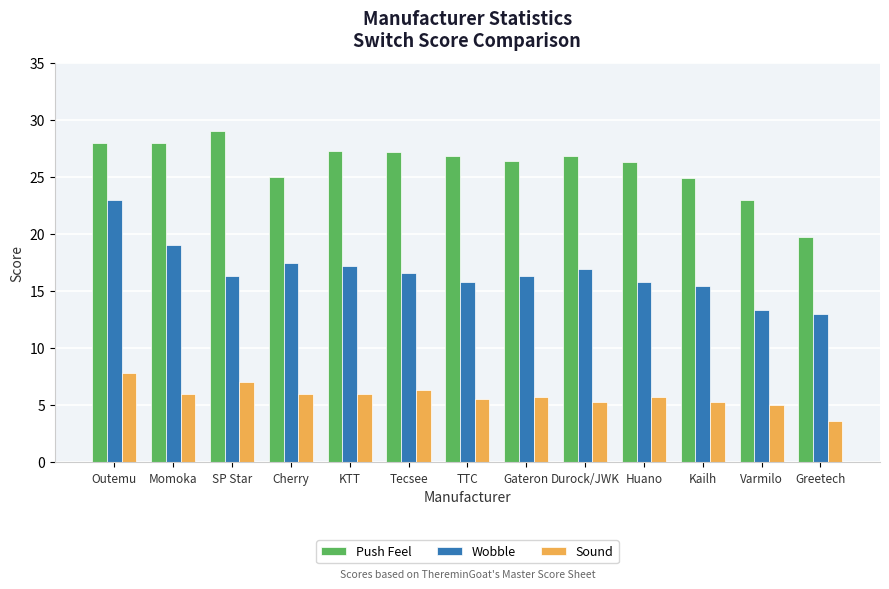

What is the label of the 6th bar from the right?

Gateron